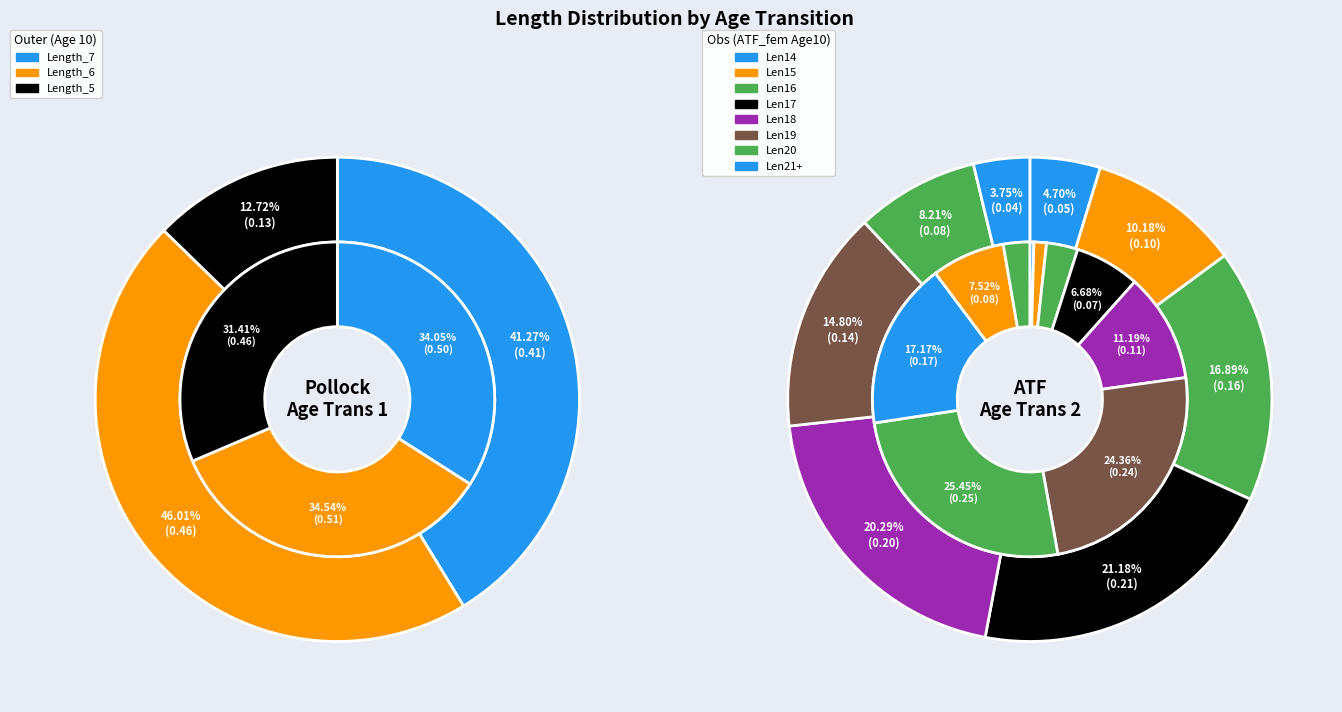

Which has a higher value, ATF_males (Age 9) or ATF_females (Age 10)?

ATF_males (Age 9)